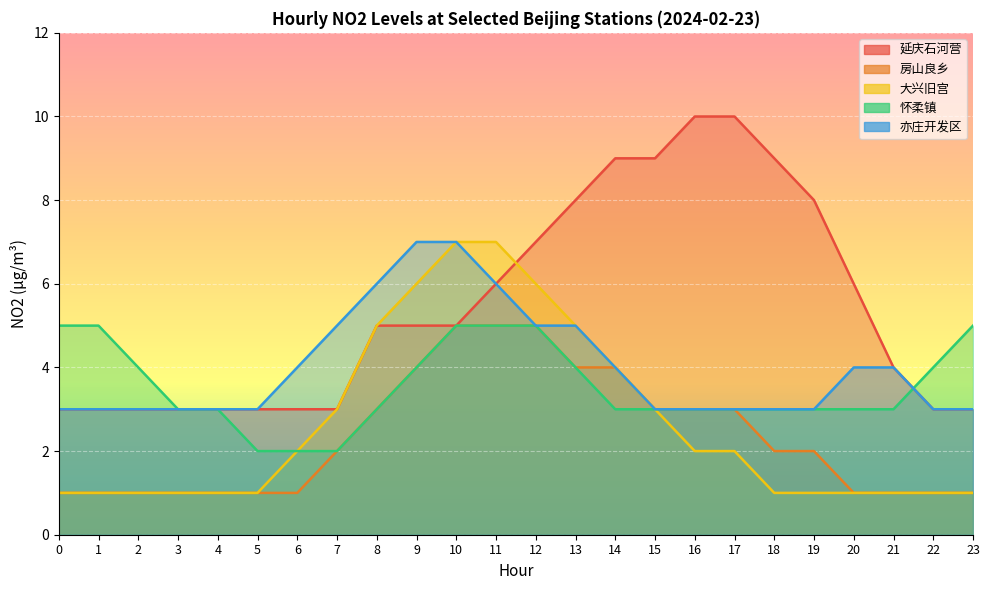

Between 17 and 13, which is larger?

17